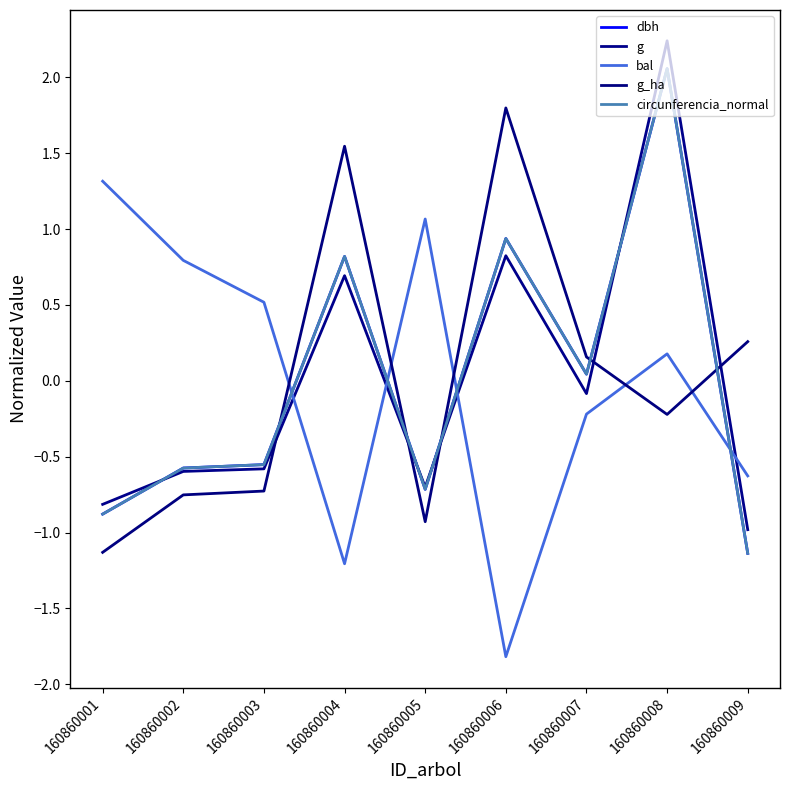

Reading left to right, transcribe all the data shown in this chart.

dbh: 160860001=-0.9	160860002=-0.6	160860003=-0.6	160860004=0.8	160860005=-0.7	160860006=0.9	160860007=0.0	160860008=2.1	160860009=-1.1
g: 160860001=-0.8	160860002=-0.6	160860003=-0.6	160860004=0.7	160860005=-0.7	160860006=0.8	160860007=-0.1	160860008=2.2	160860009=-1.0
bal: 160860001=1.3	160860002=0.8	160860003=0.5	160860004=-1.2	160860005=1.1	160860006=-1.8	160860007=-0.2	160860008=0.2	160860009=-0.6
g_ha: 160860001=-1.1	160860002=-0.8	160860003=-0.7	160860004=1.5	160860005=-0.9	160860006=1.8	160860007=0.2	160860008=-0.2	160860009=0.3
circunferencia_normal: 160860001=-0.9	160860002=-0.6	160860003=-0.6	160860004=0.8	160860005=-0.7	160860006=0.9	160860007=0.0	160860008=2.1	160860009=-1.1